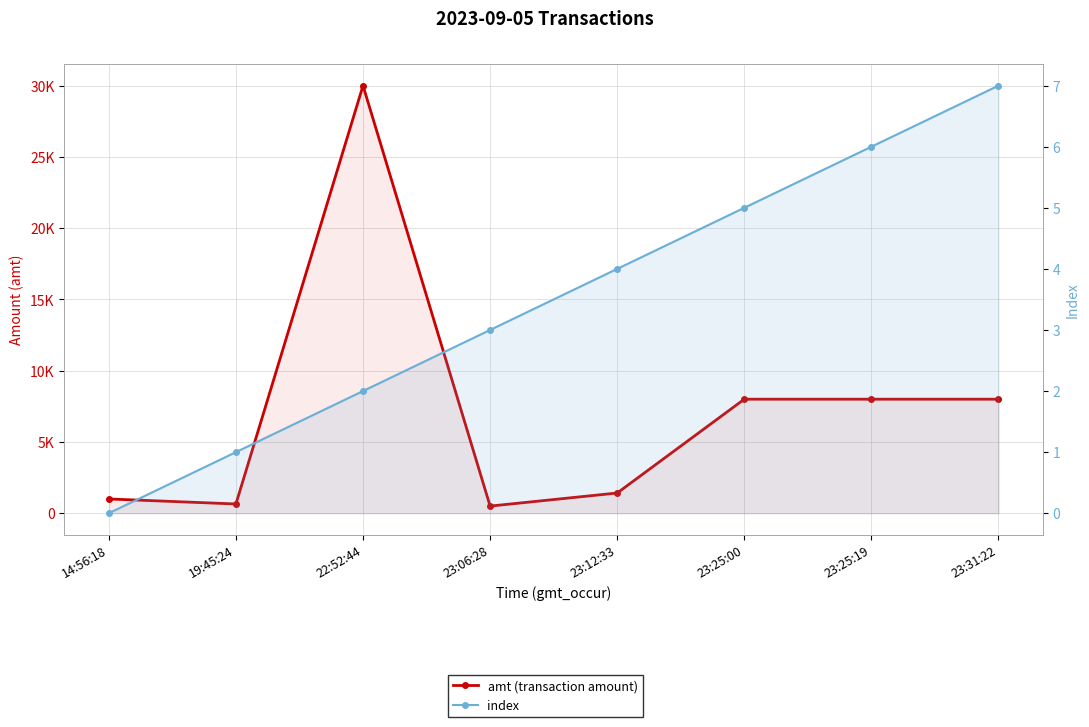

What is the sum of the amt (transaction amount) values at 23:06:28 and 23:25:19?

8500